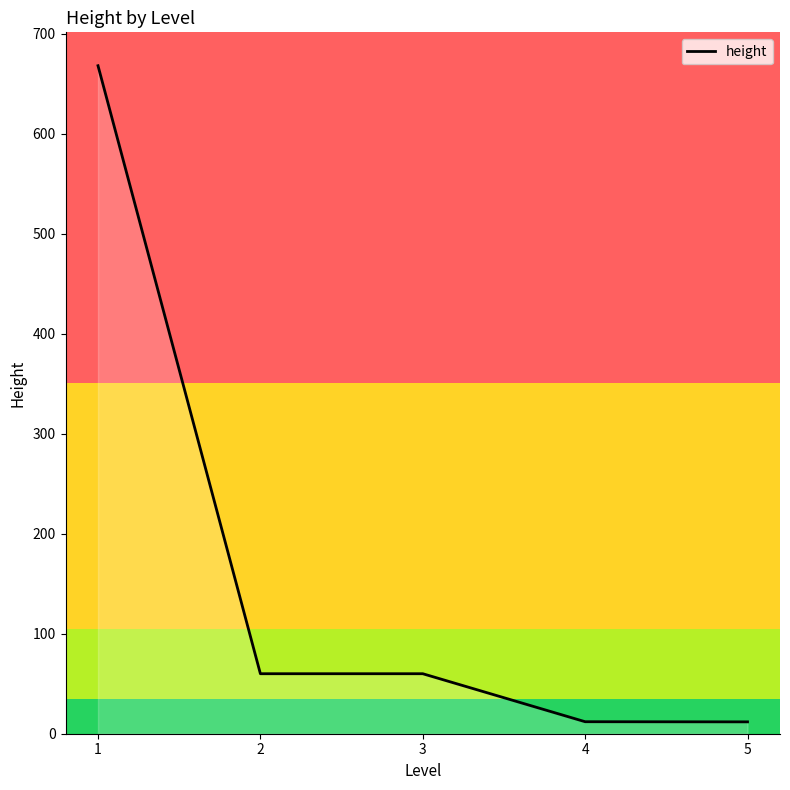

At which category does the chart reach its peak across all series?

1